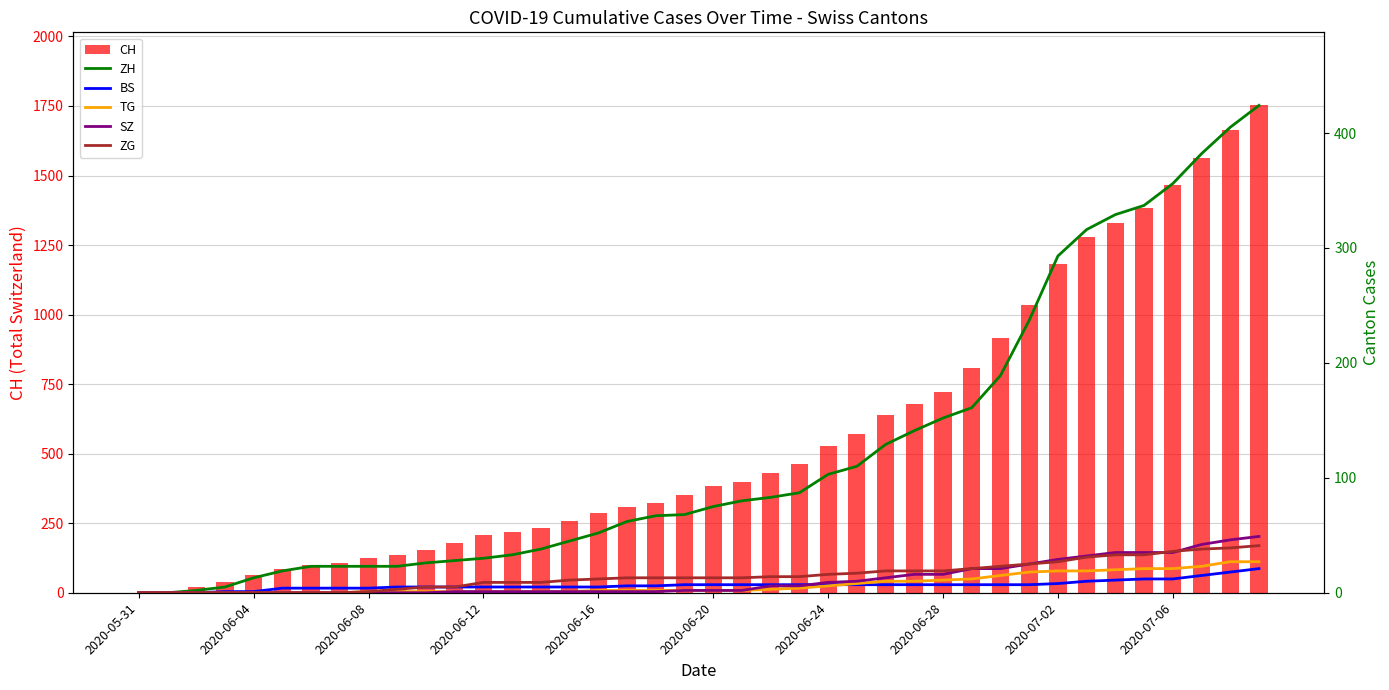

Reading left to right, list all the values displayed in this chart.

CH: 0	3	20	38	62	84	99	107	125	136	154	178	206	217	234	258	285	309	324	353	382	398	431	462	528	569	639	679	720	809	915	1035	1183	1279	1328	1385	1465	1563	1664	1752
ZH: 0	0	2	5	13	19	23	23	23	23	26	28	30	33	38	45	52	62	67	68	75	80	83	87	103	110	129	141	152	161	189	237	293	316	329	337	356	382	405	424
BS: 0	0	0	1	1	4	4	4	4	5	5	5	5	5	5	5	5	6	6	7	7	7	7	7	7	7	7	7	7	7	7	7	8	10	11	12	12	15	18	21
TG: 0	0	0	0	0	0	0	0	1	1	1	1	1	1	1	1	2	2	2	2	2	2	3	4	6	8	10	10	11	12	15	18	19	19	20	21	21	23	27	27
SZ: 0	0	0	0	0	0	0	0	0	0	0	1	1	1	1	1	1	1	1	2	2	2	6	6	9	10	13	16	16	21	21	25	29	32	35	35	35	42	46	49
ZG: 0	0	0	0	0	0	0	0	1	3	5	5	9	9	9	11	12	13	13	13	13	13	14	14	16	17	19	19	19	21	23	25	27	31	33	33	36	38	39	41